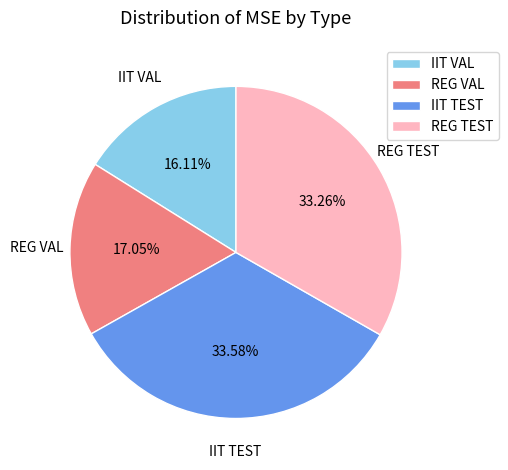

What is the smallest slice in the pie chart?

IIT VAL